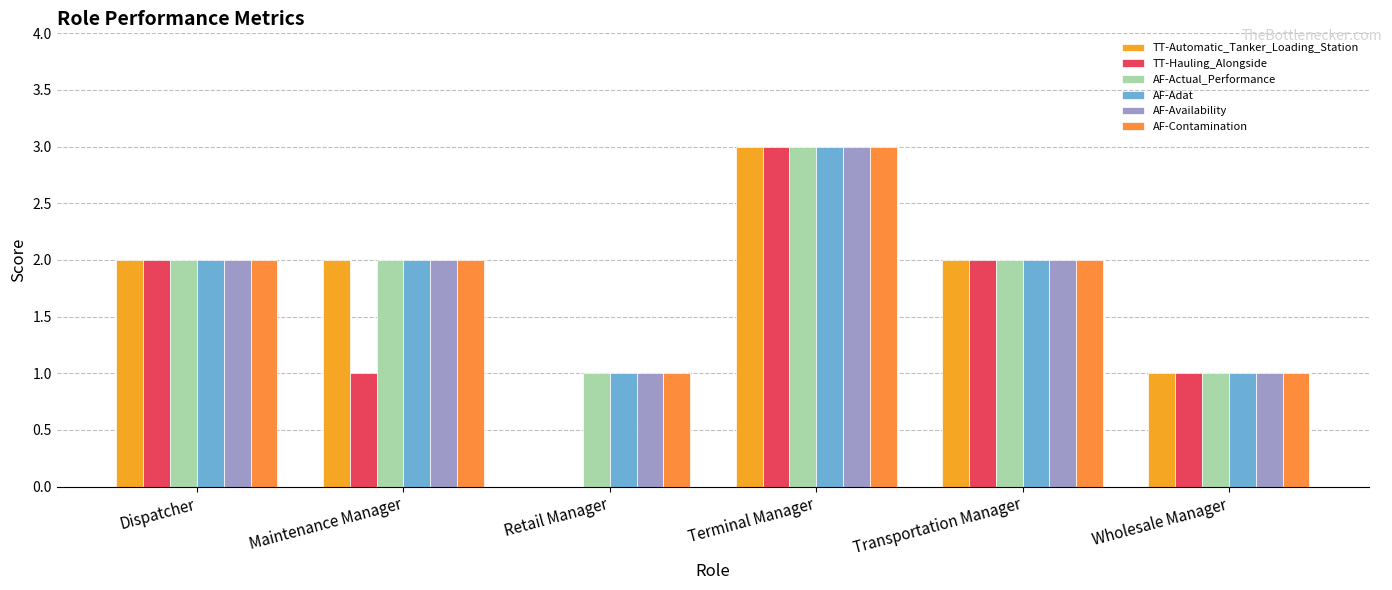

How many groups of bars are there?

6